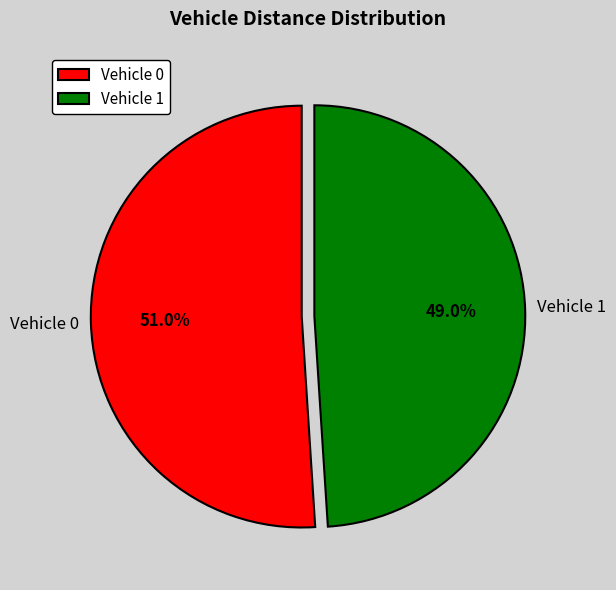

Rank the categories by value from highest to lowest.

Vehicle 0, Vehicle 1